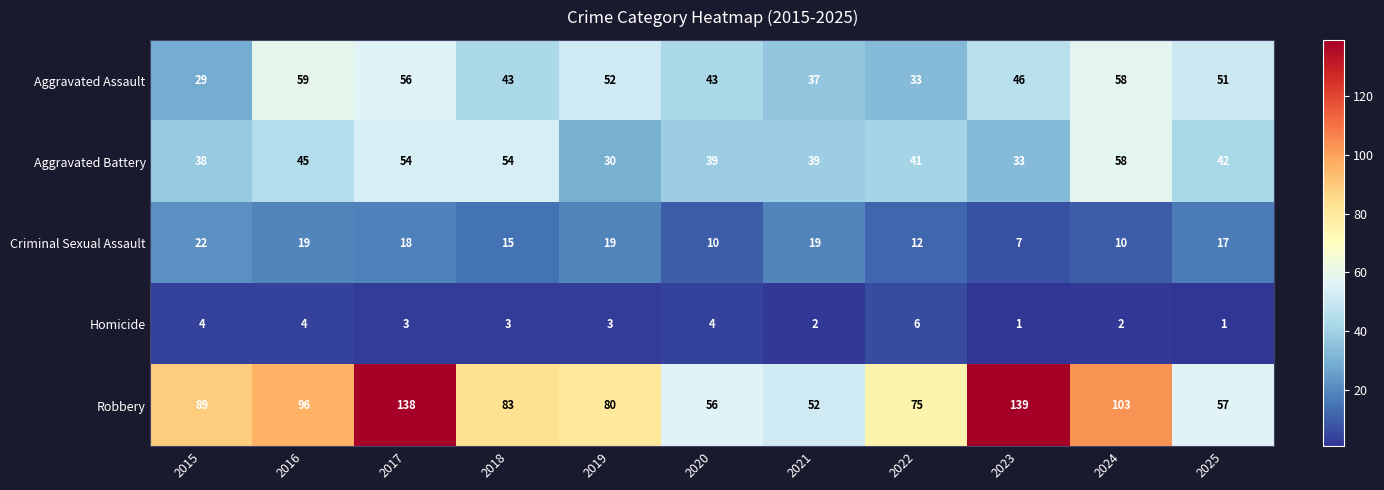

What is the difference between the highest and lowest values at 2015?

85